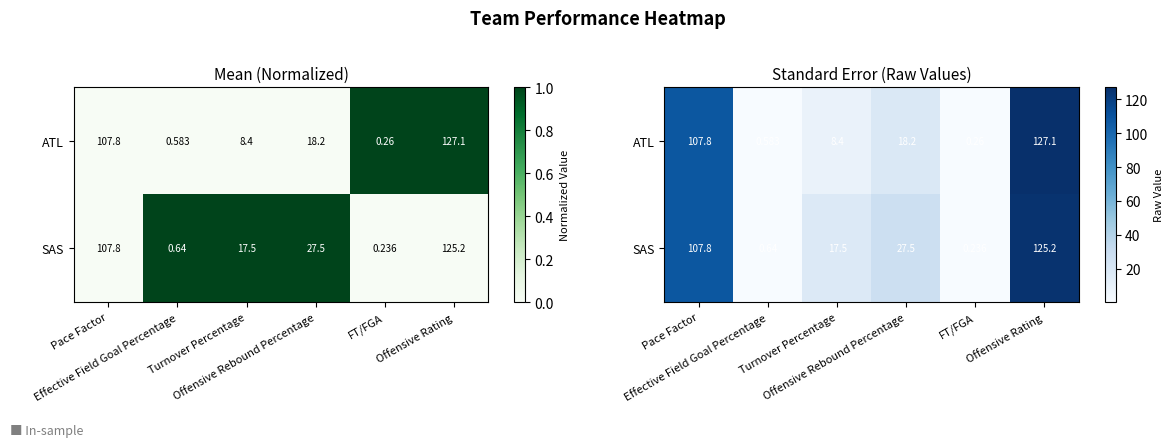

At how many categories does at least one series exceed 89?

2